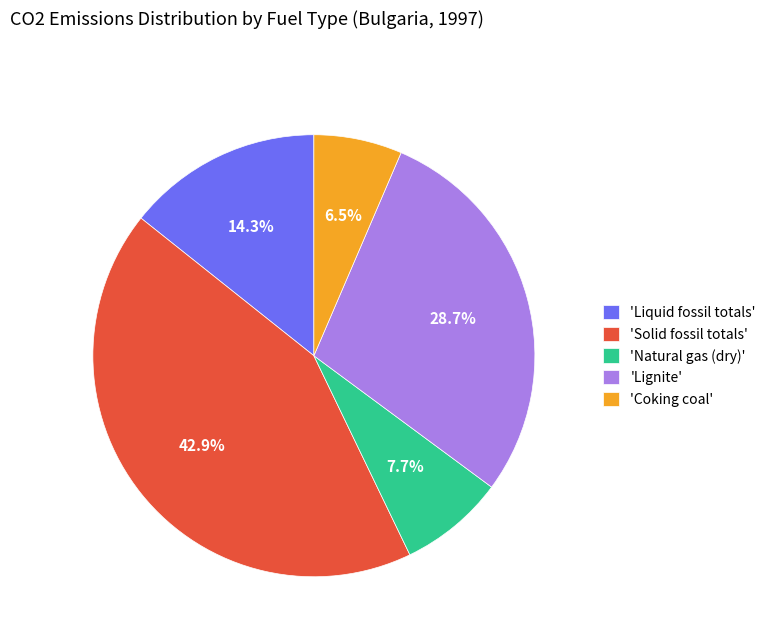

What is the ratio of the value at 'Solid fossil totals' to the value at 'Liquid fossil totals'?

3.0